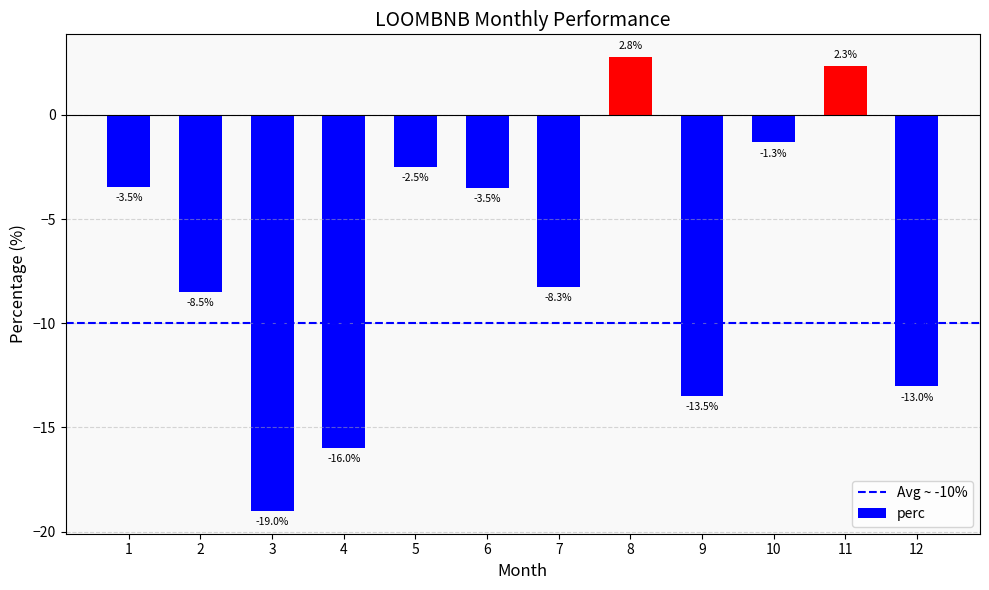

What is the smallest value displayed?

-19.0